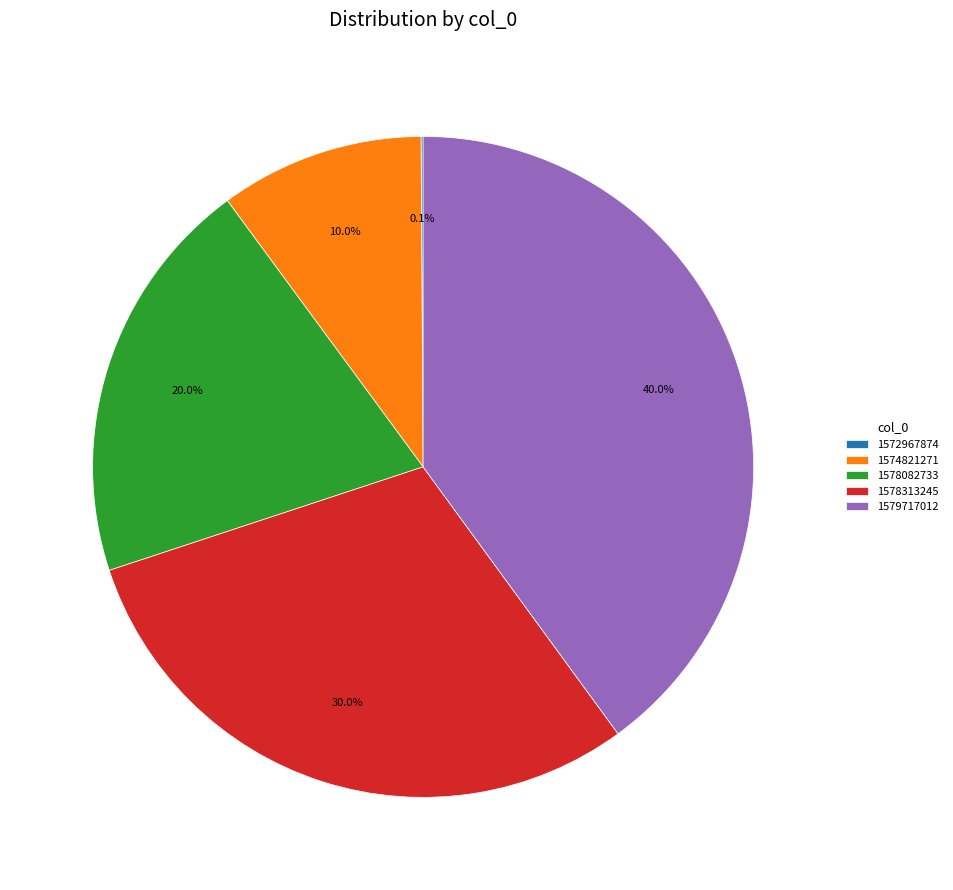

Do 1579717012 and 1578313245 together represent more than half of the pie?

Yes